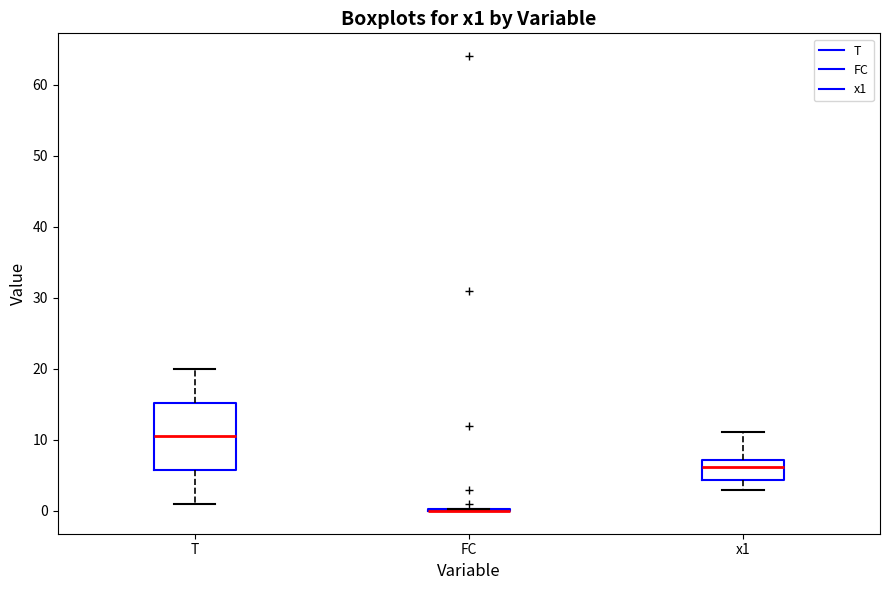

Reading left to right, read every box against the y-axis: the position of its median line, the range the box covers, and the ends of its whiskers. The values are not printed on the chart, so give them approximately, as read against the axis.

T: median 11, box 6 to 15, whiskers 1 to 20
FC: box collapsed to a line at 0, whiskers 0 to 0
x1: median 6, box 4 to 7, whiskers 3 to 11